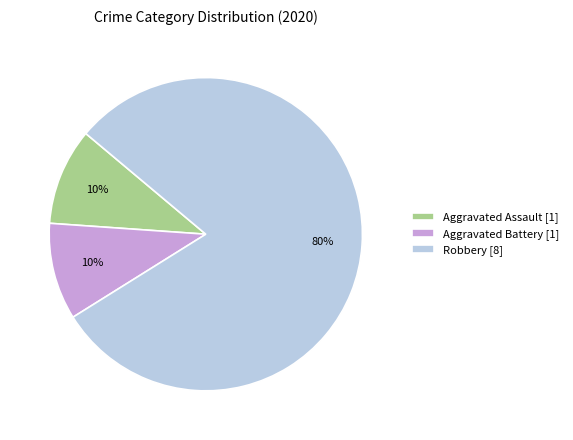

Between Robbery [8] and Aggravated Assault [1], which is larger?

Robbery [8]